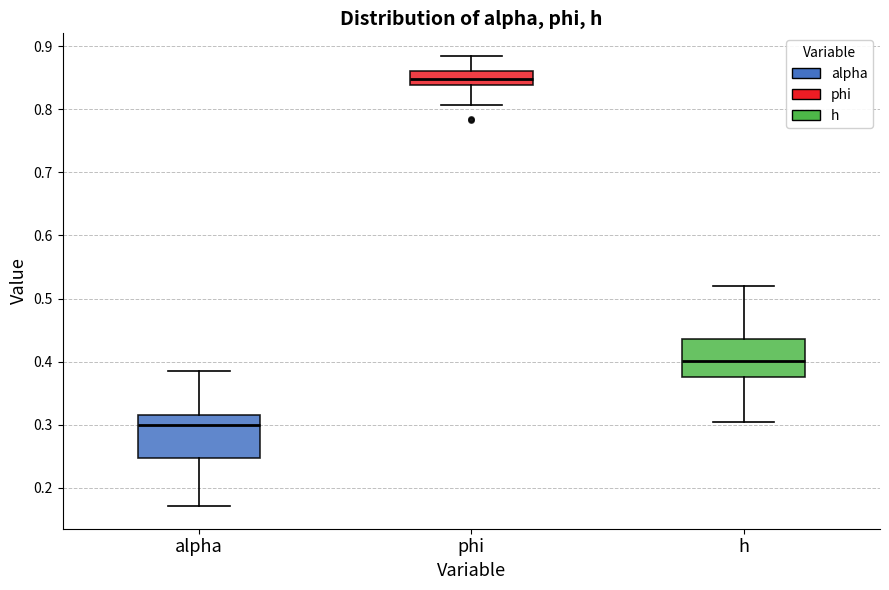

Reading left to right, read every box against the y-axis: the position of its median line, the range the box covers, and the ends of its whiskers. The values are not printed on the chart, so give them approximately, as read against the axis.

alpha: median 0.30, box 0.25 to 0.32, whiskers 0.17 to 0.39
phi: median 0.85, box 0.84 to 0.86, whiskers 0.81 to 0.88
h: median 0.40, box 0.38 to 0.44, whiskers 0.30 to 0.52